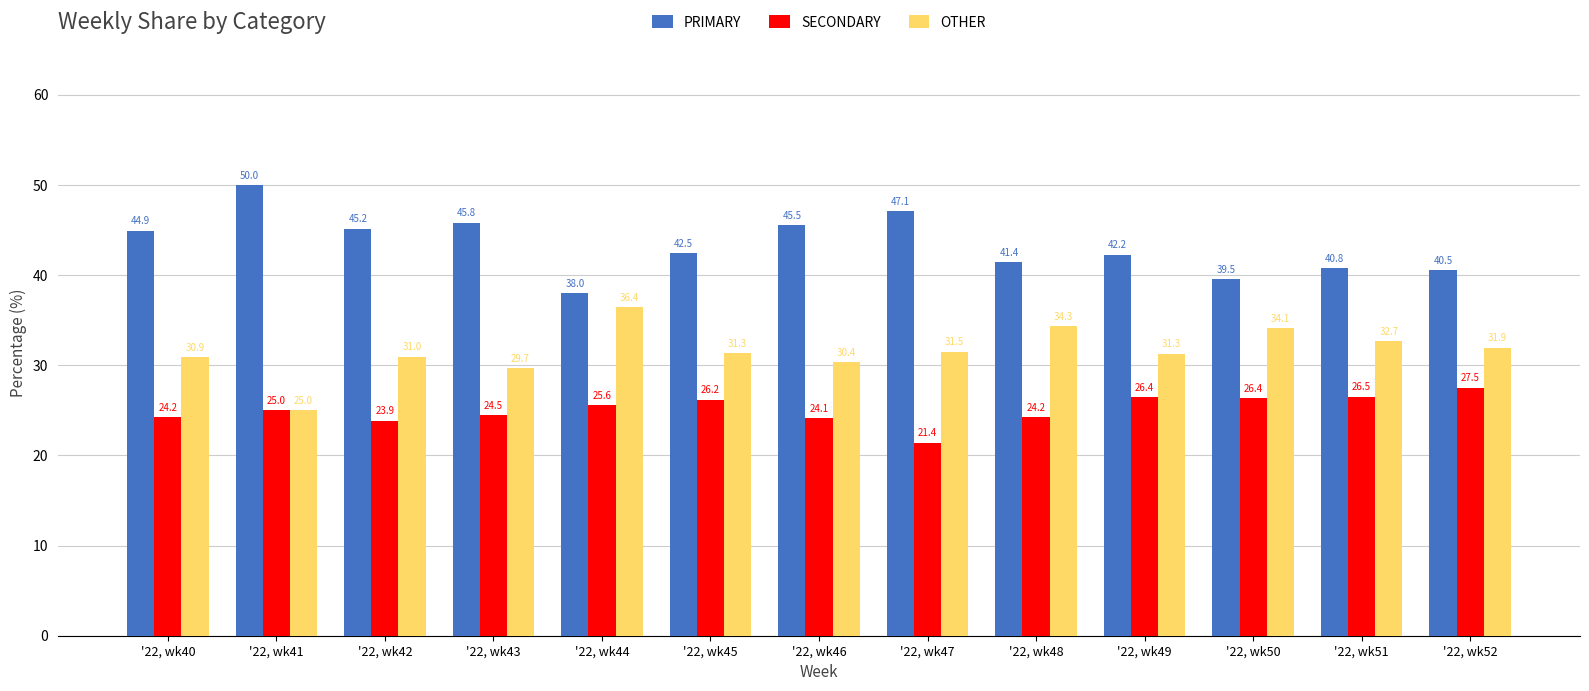

How many data points in PRIMARY are above 42?

8